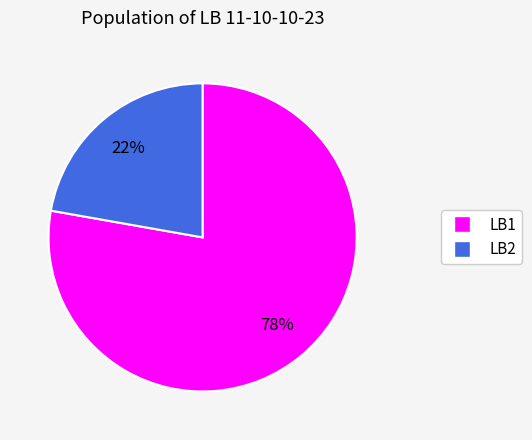

The LB1 slice represents 78% of the pie. True or false?

True